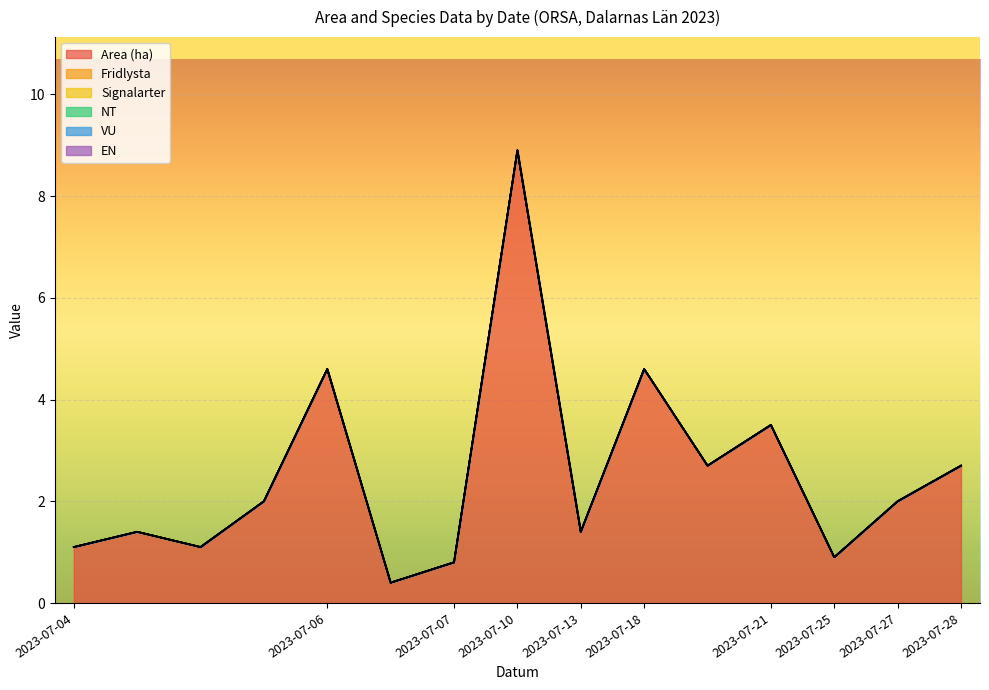

True or false: Area (ha) and NT intersect in this chart.

False